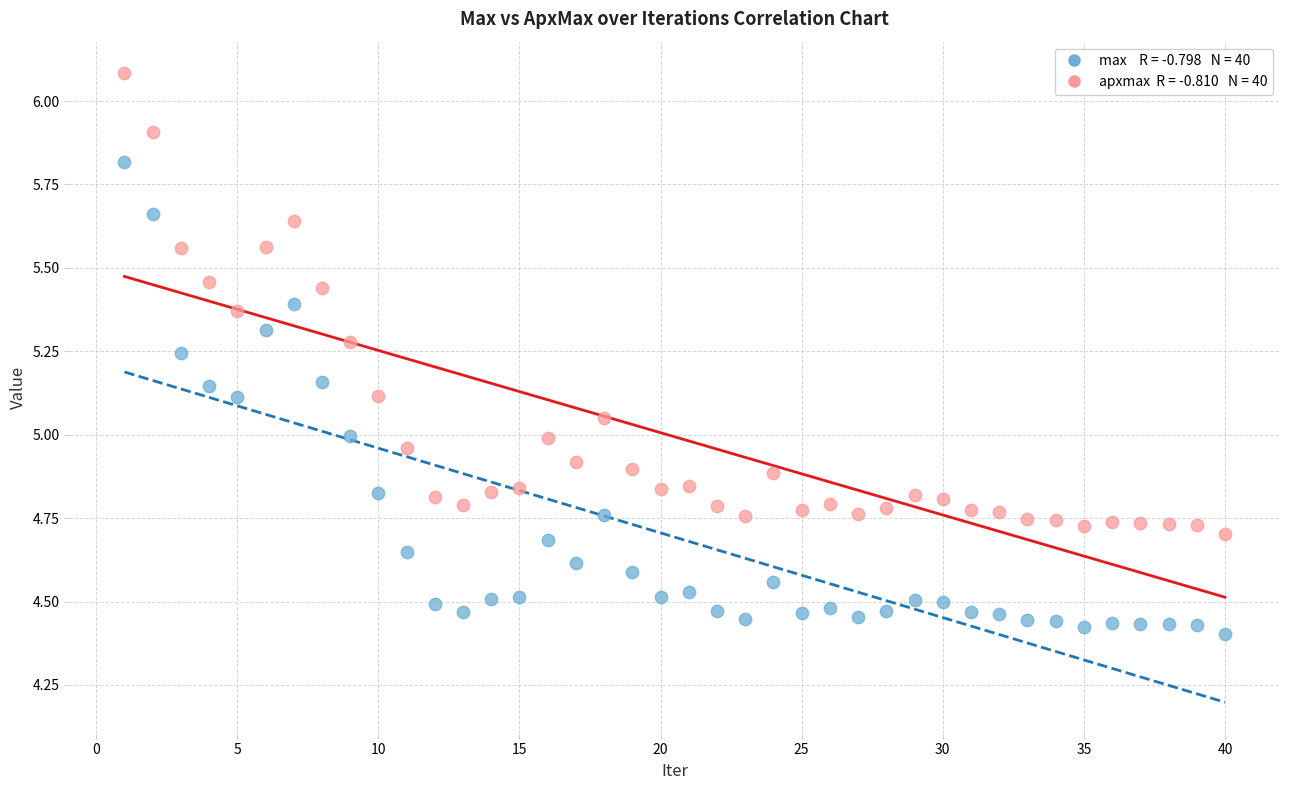

Across all data points, what is the range of Y values (max minus min)?

1.7